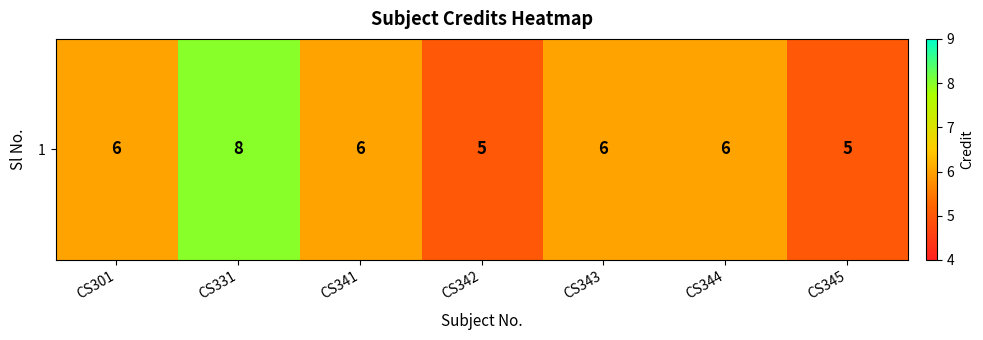

What is the smallest value displayed?

5